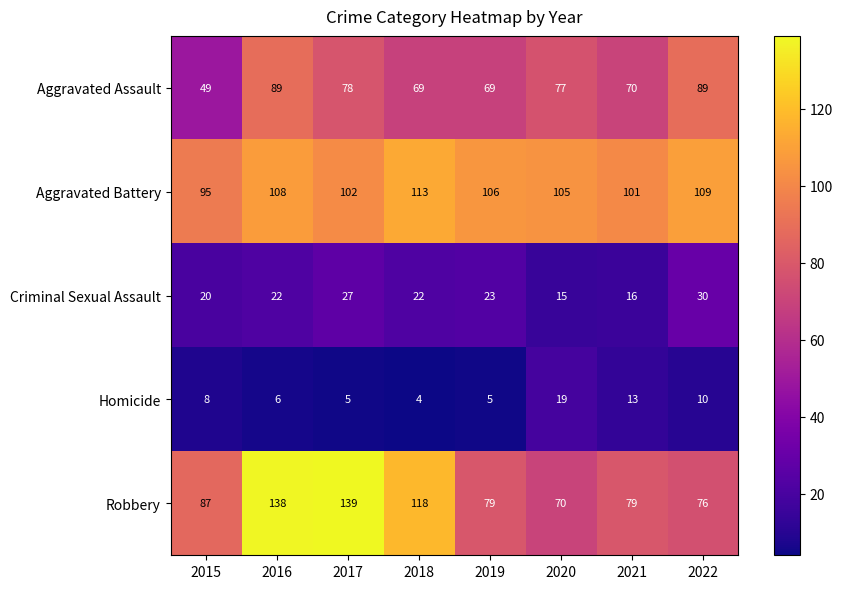

Count the number of data series in this chart.

5